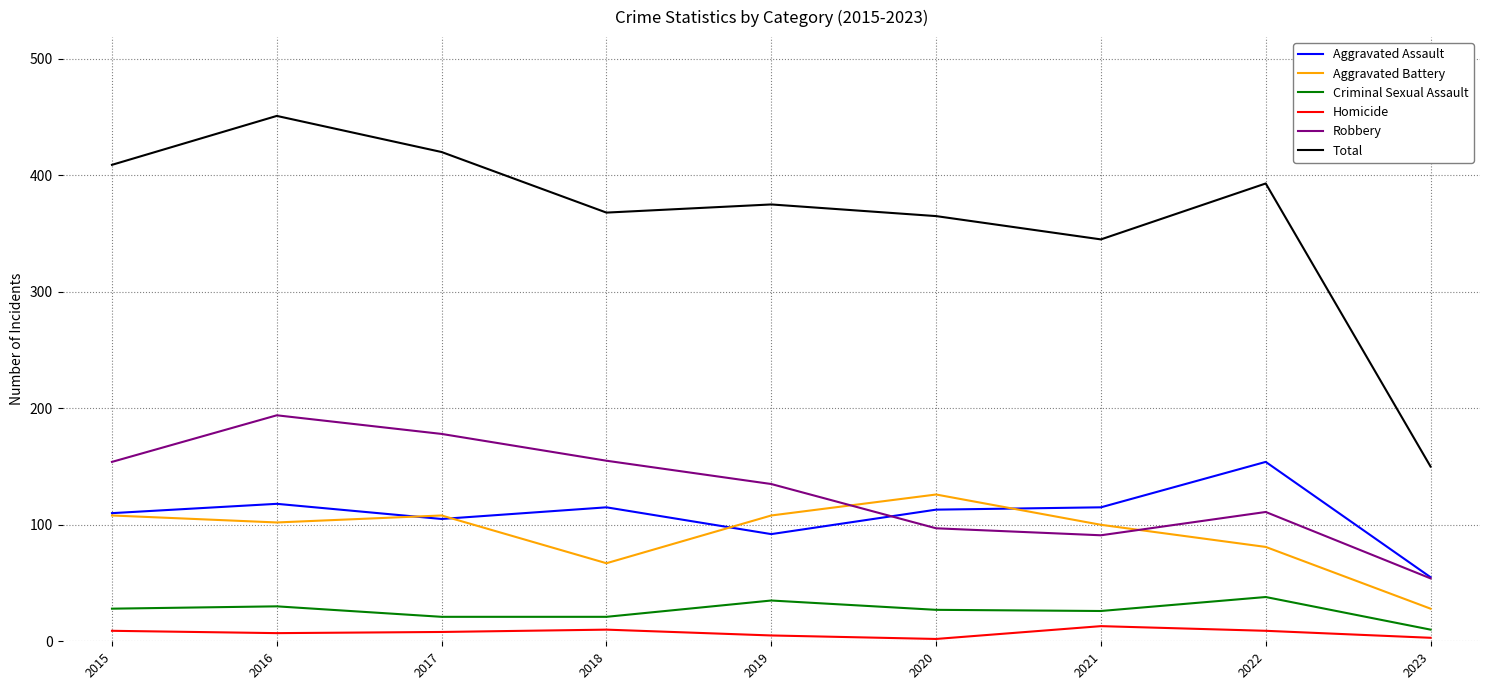

What is the highest value of the Aggravated Assault series?

154